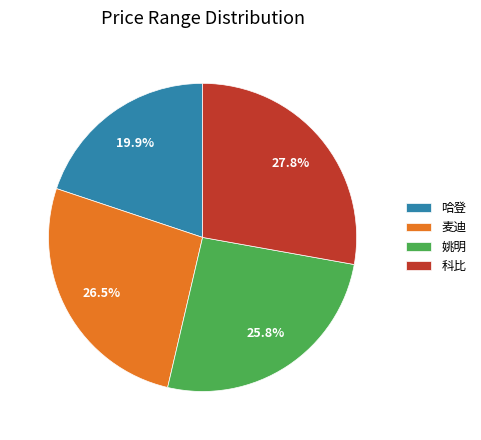

The 姚明 slice represents 26% of the pie. True or false?

True